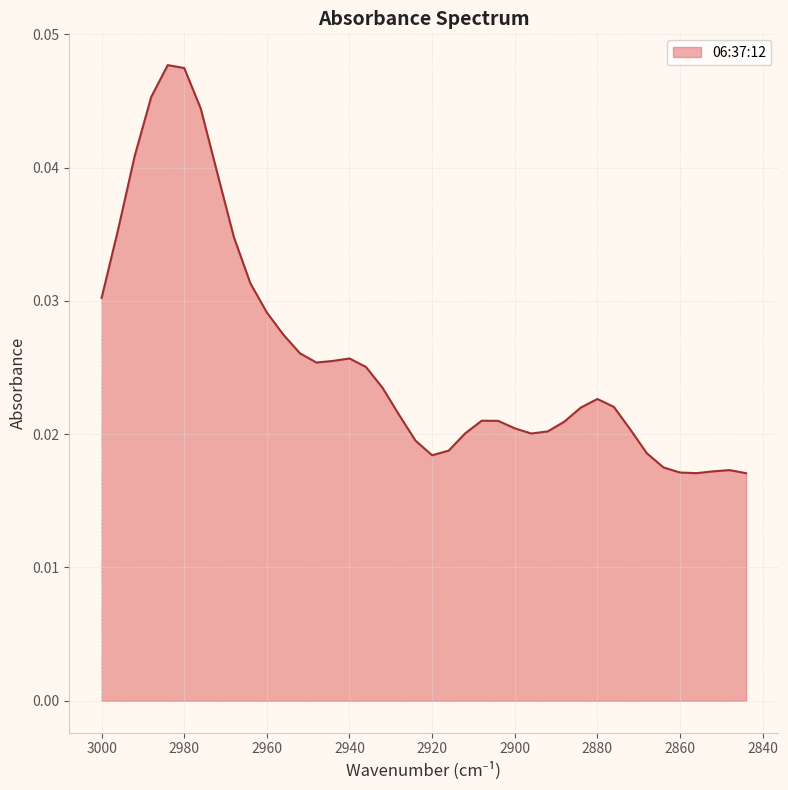

Which category has the lowest value across all series?

2844